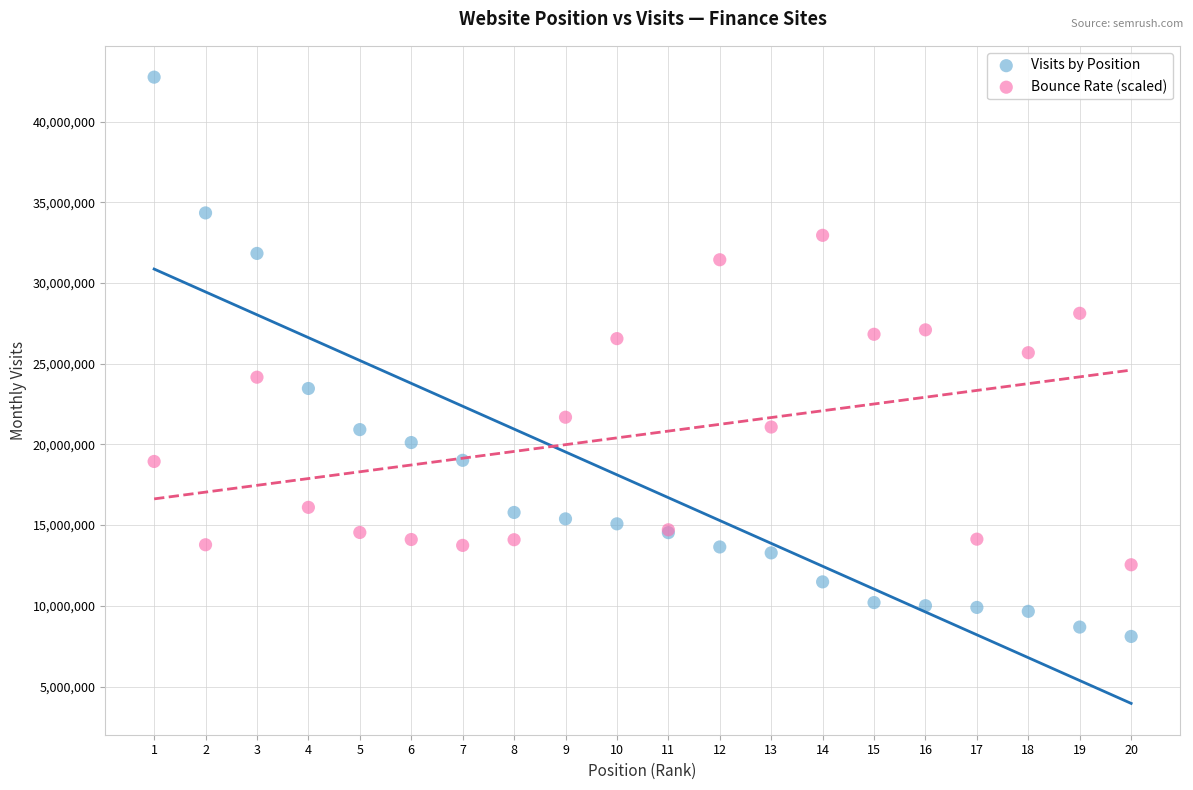

Which series reaches the minimum Y coordinate?

Visits by Position